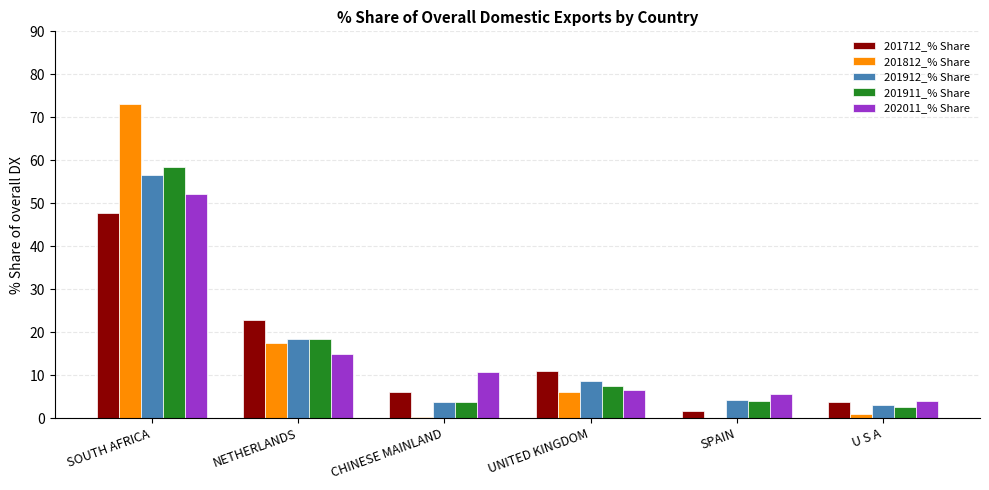

Which series changed the most between UNITED KINGDOM and SPAIN?

201712_% Share